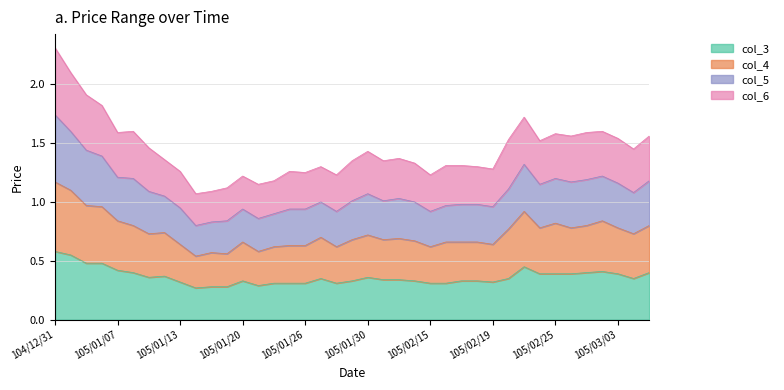

What are all the series names shown in the legend?

col_3, col_4, col_5, col_6